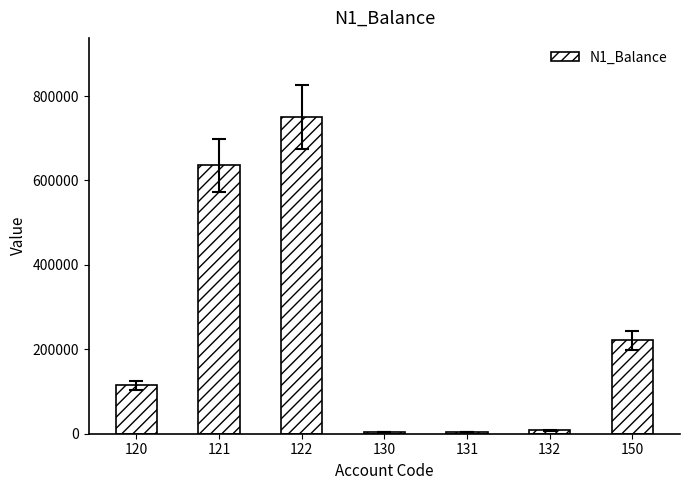

At which category does the chart reach its peak across all series?

122